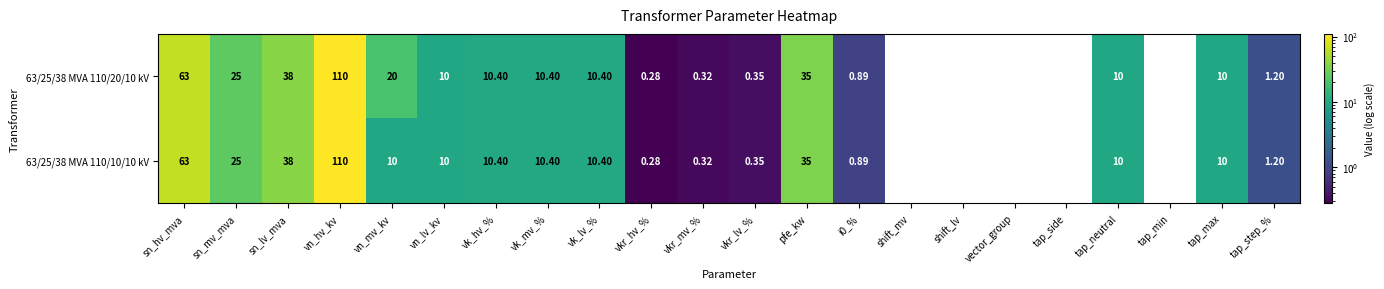

Is the value of 63/25/38 MVA 110/20/10 kV at vkr_mv_% greater than the value of 63/25/38 MVA 110/10/10 kV at vn_mv_kv?

No